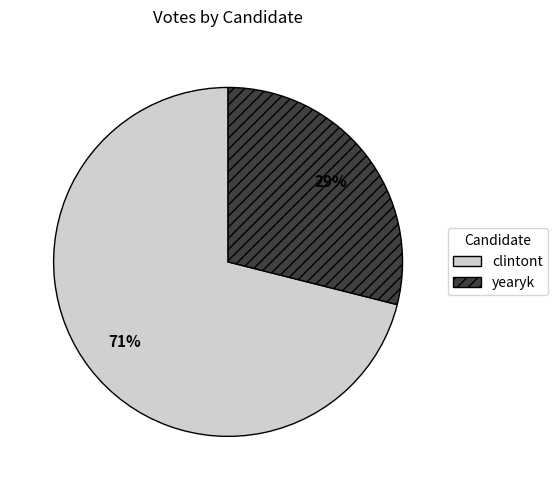

Which category has the biggest portion of the pie?

clintont